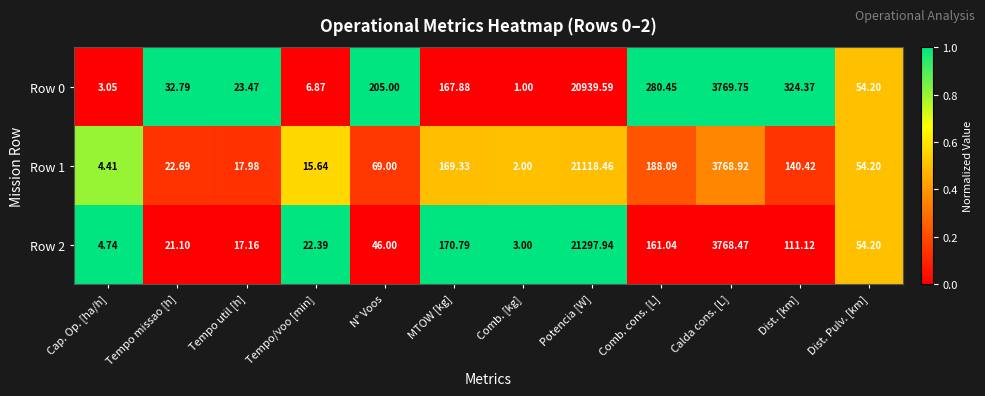

Where is Row 1 nearest to the value 10560?

Calda cons. [L]